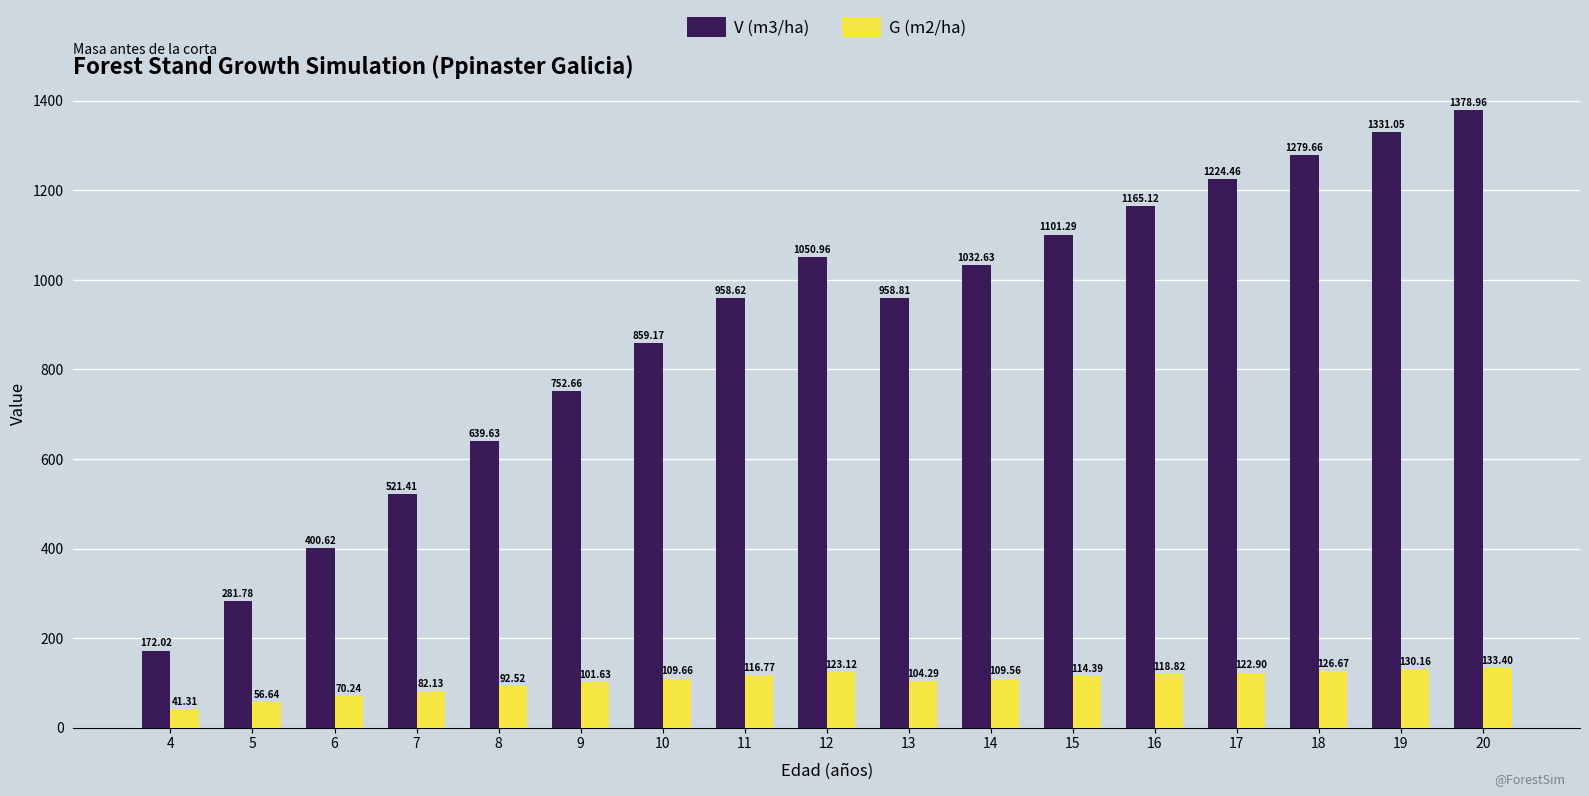

Which label corresponds to the largest value in the chart?

20